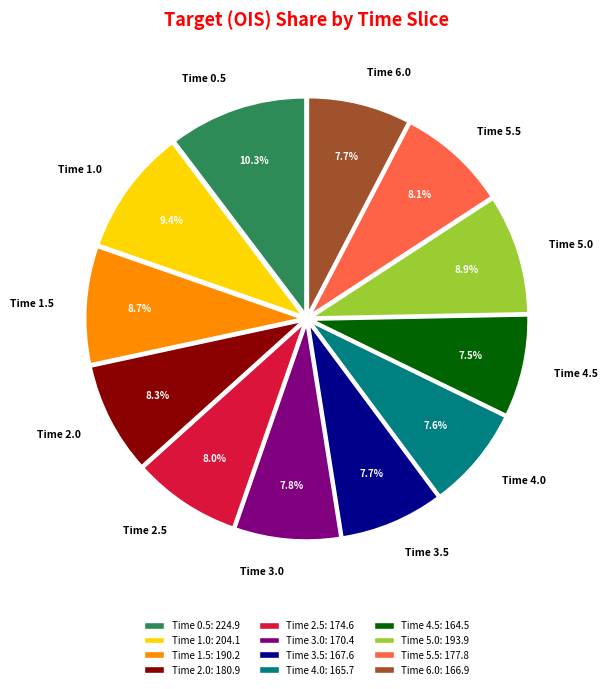

Does Time 3.0 represent more than half of the total?

No